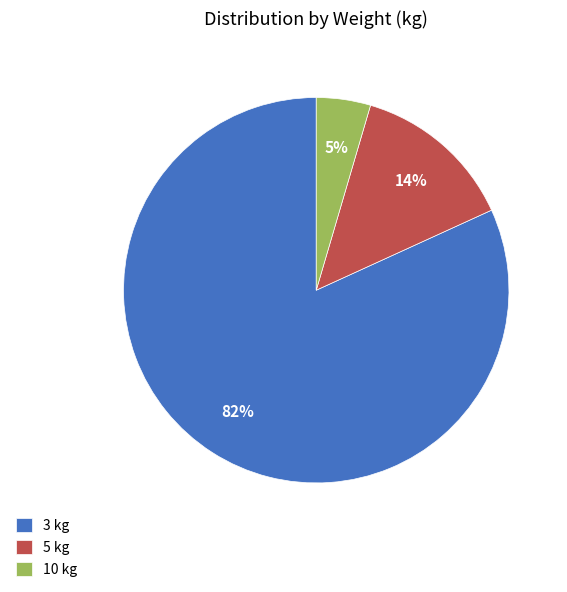

Is it true that 3 kg is 72% of the pie?

False